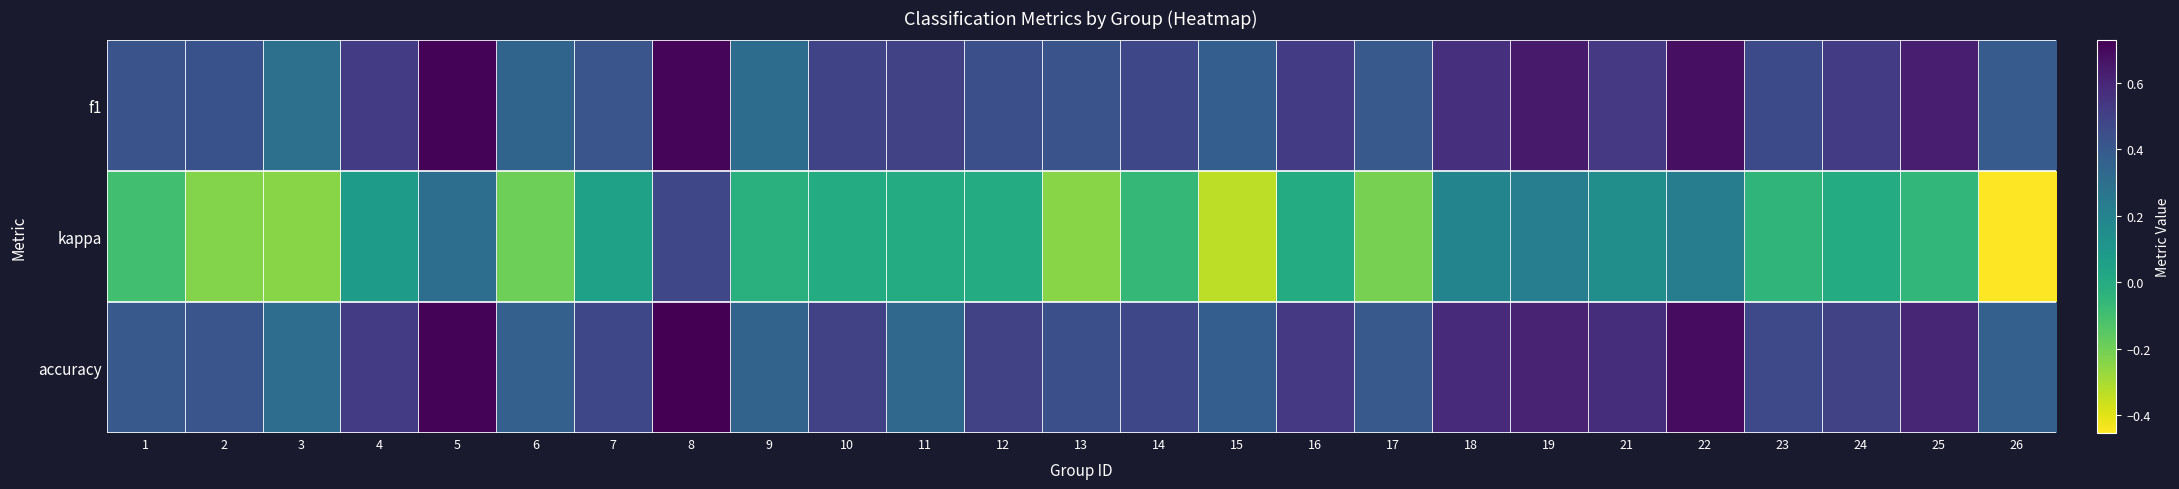

Rank the series at 18 from highest to lowest value.

accuracy, f1, kappa